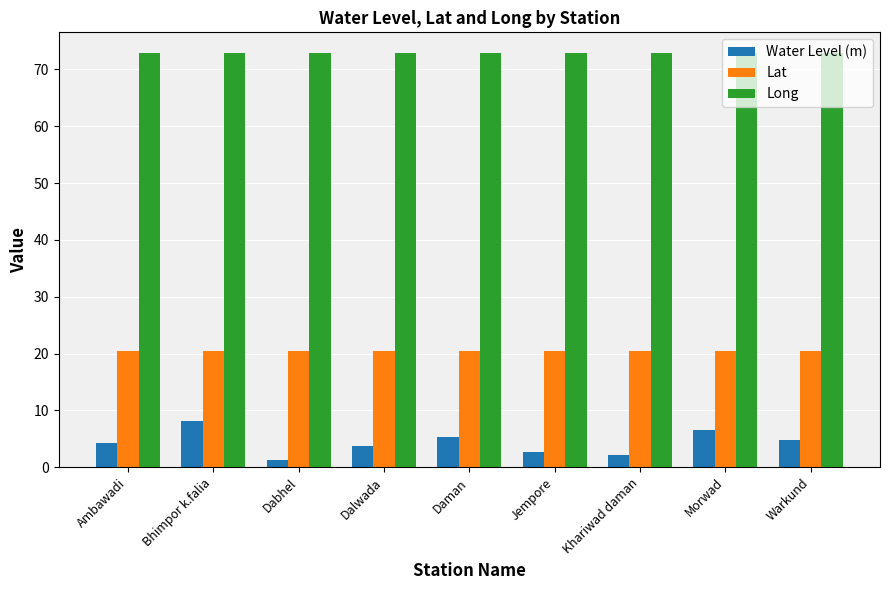

The value of Water Level (m) at Ambawadi is 1.9. True or false?

False